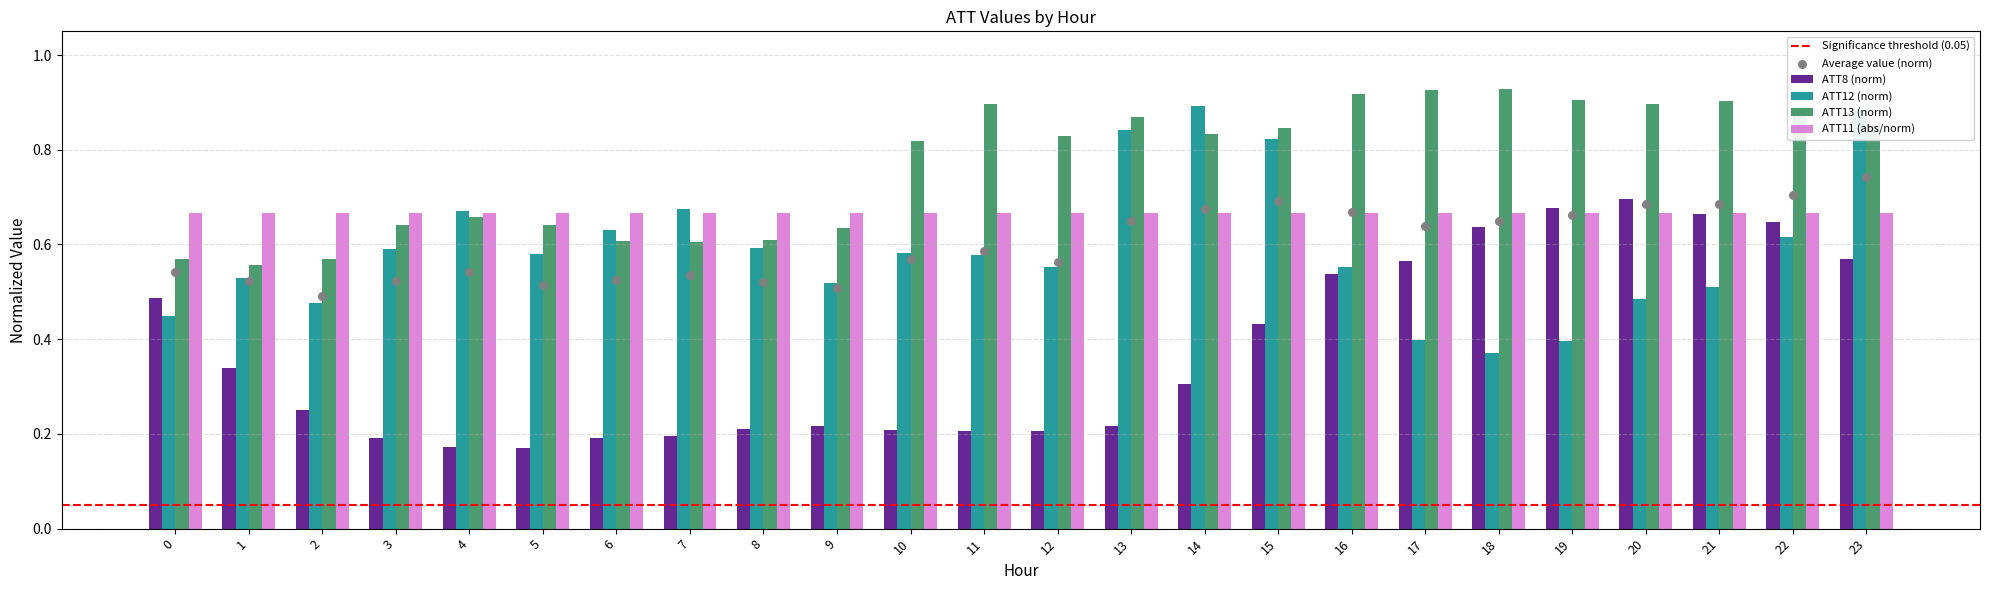

Which series has the largest total across all categories?

ATT13